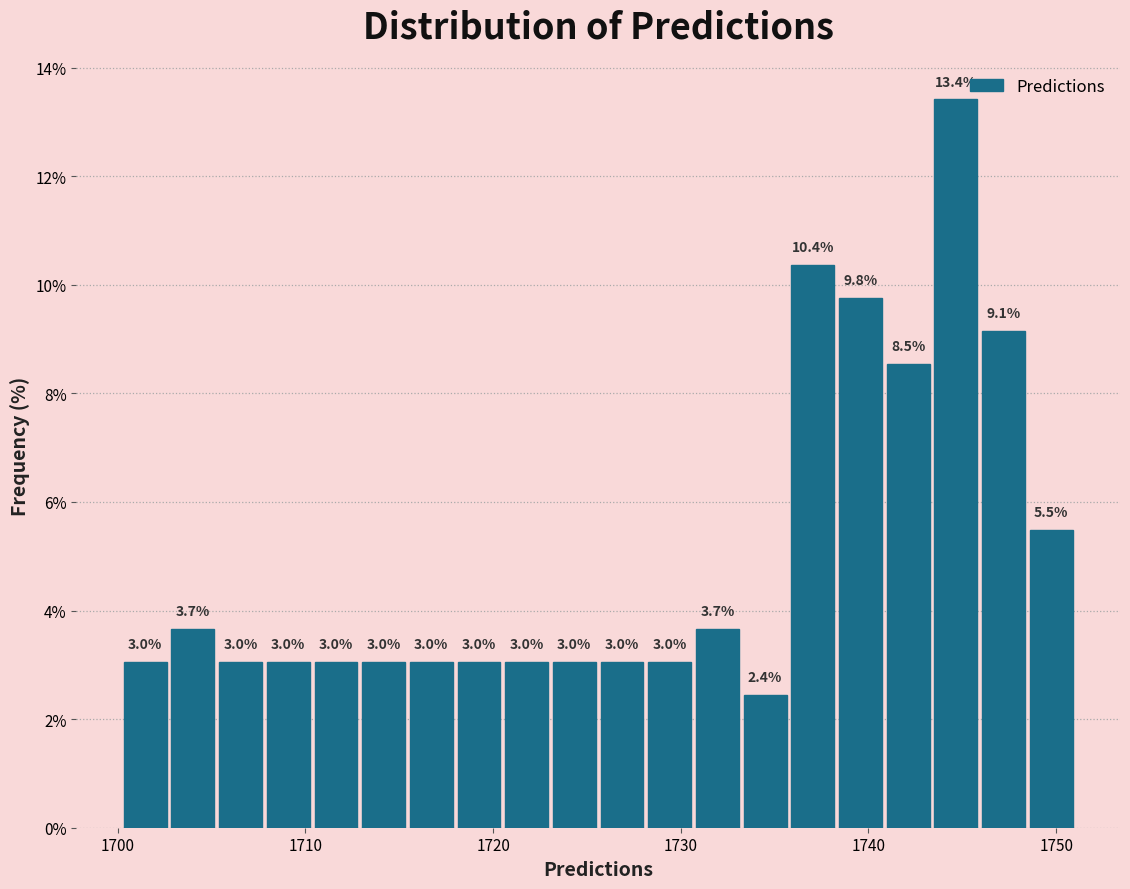

Read against the x-axis, roughly where is the centre of the tallest bar?

1745